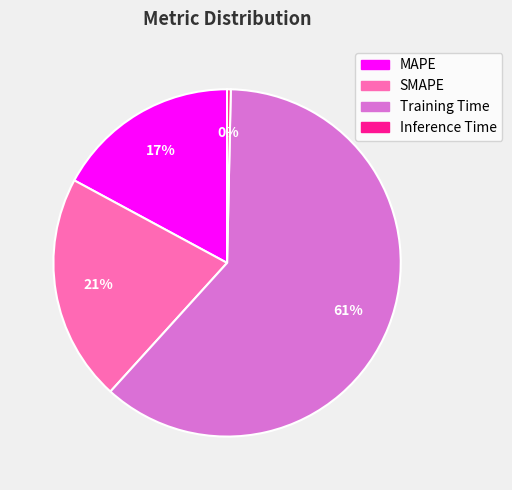

Rank the categories by value from highest to lowest.

Training Time, SMAPE, MAPE, Inference Time